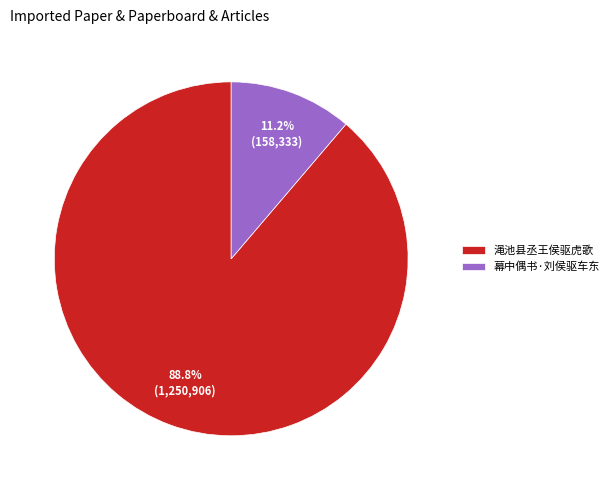

Approximately how many times larger is the value at 渑池县丞王侯驱虎歌 compared to 幕中偶书·刘侯驱车东?

7.9